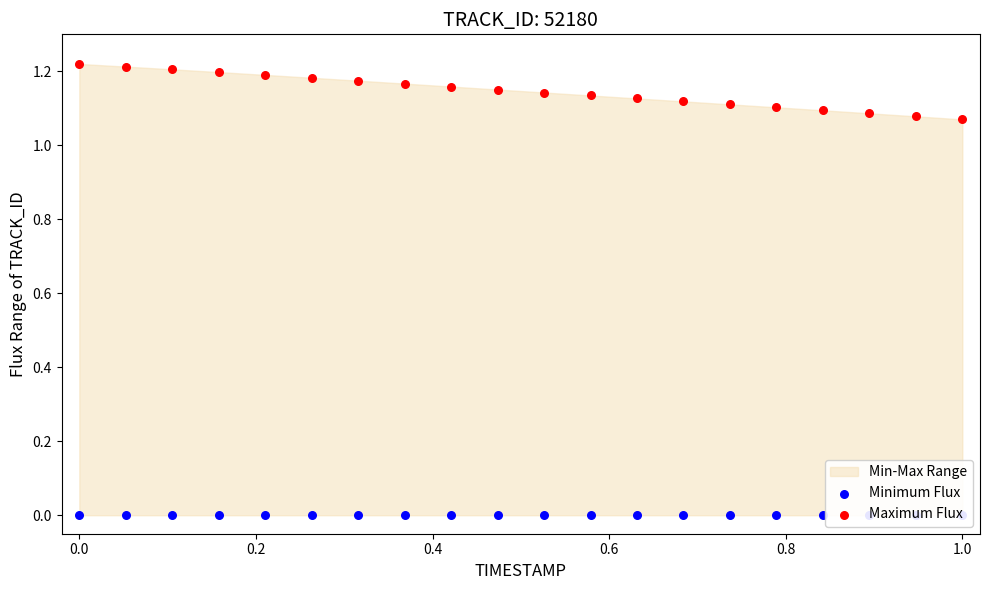

Which series contains the highest Y value?

Maximum Flux